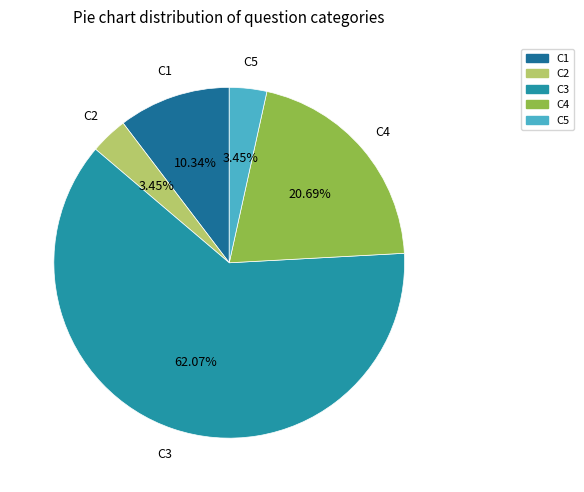

What is the ratio of the value at C3 to the value at C2?

18.0